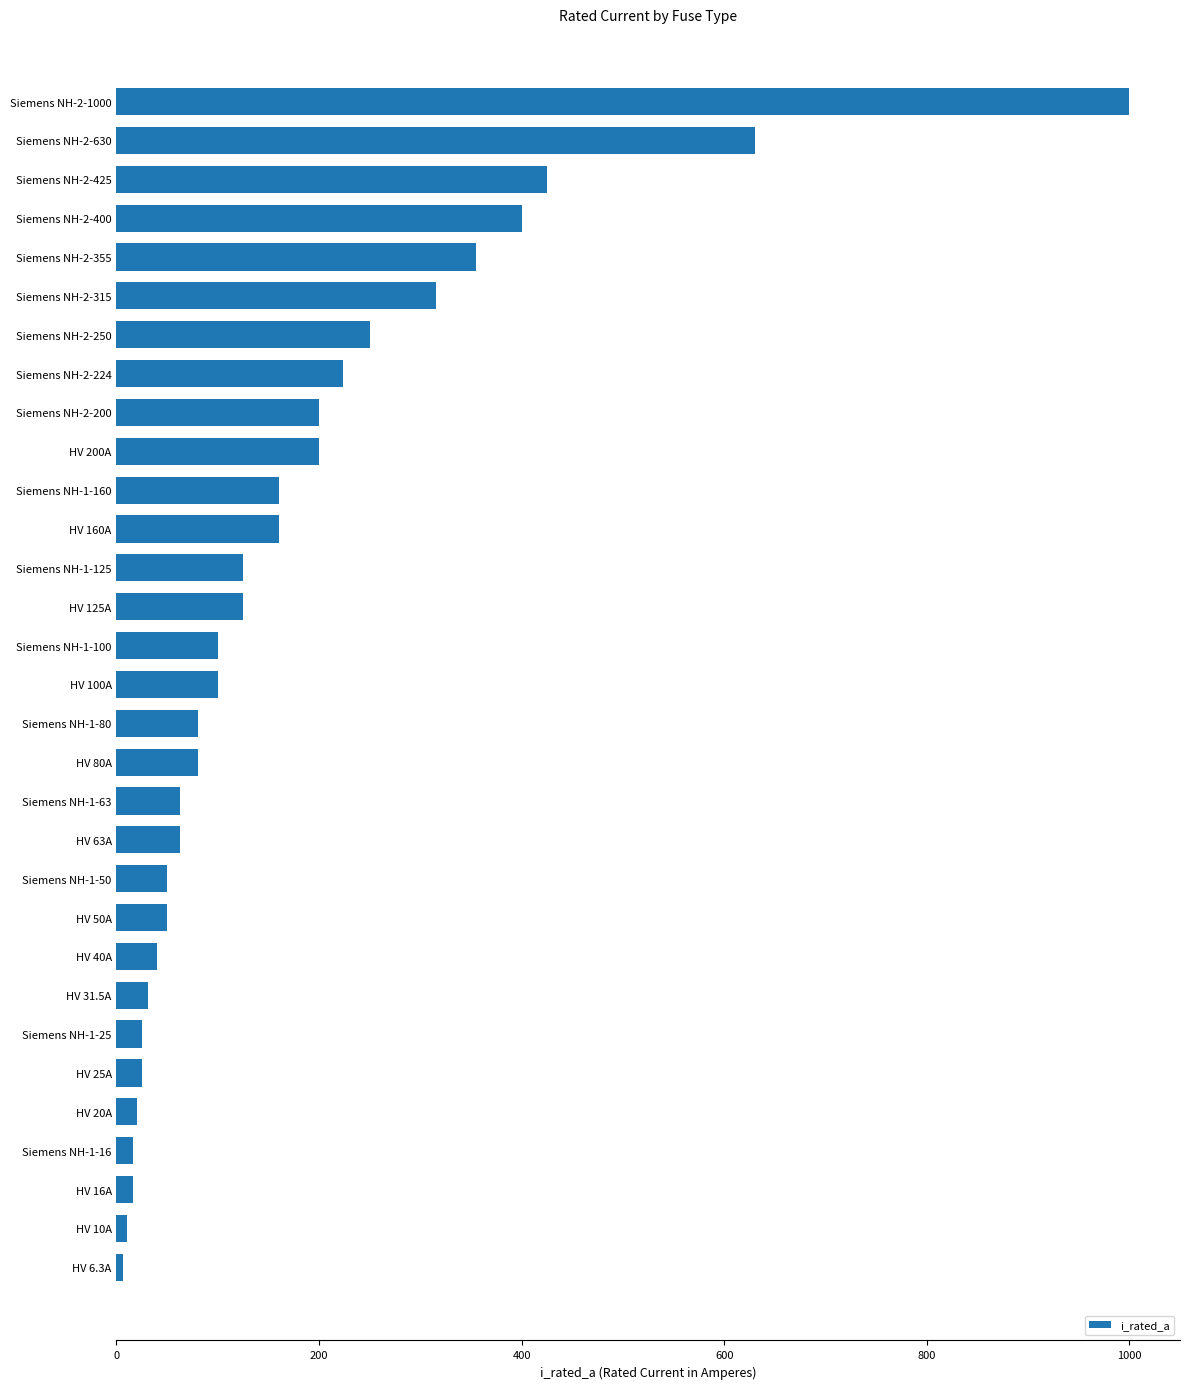

Is it true that the value at Siemens NH-1-160 is 96.3?

False